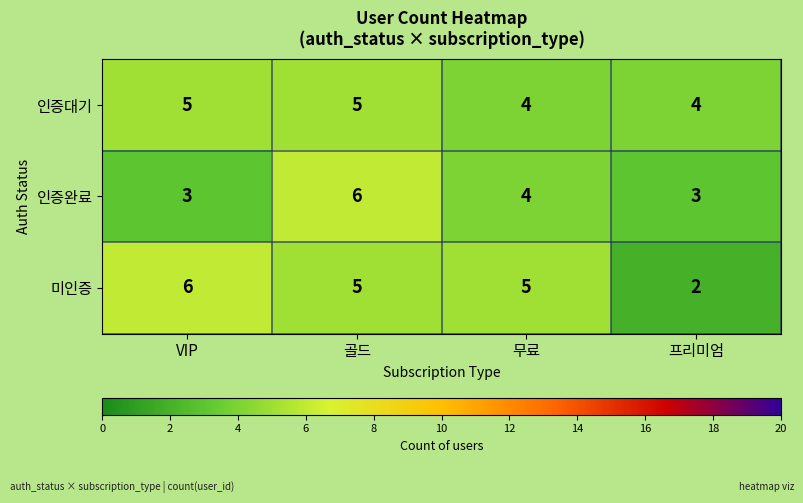

True or false: 인증대기 has a value of 6 at 무료.

False